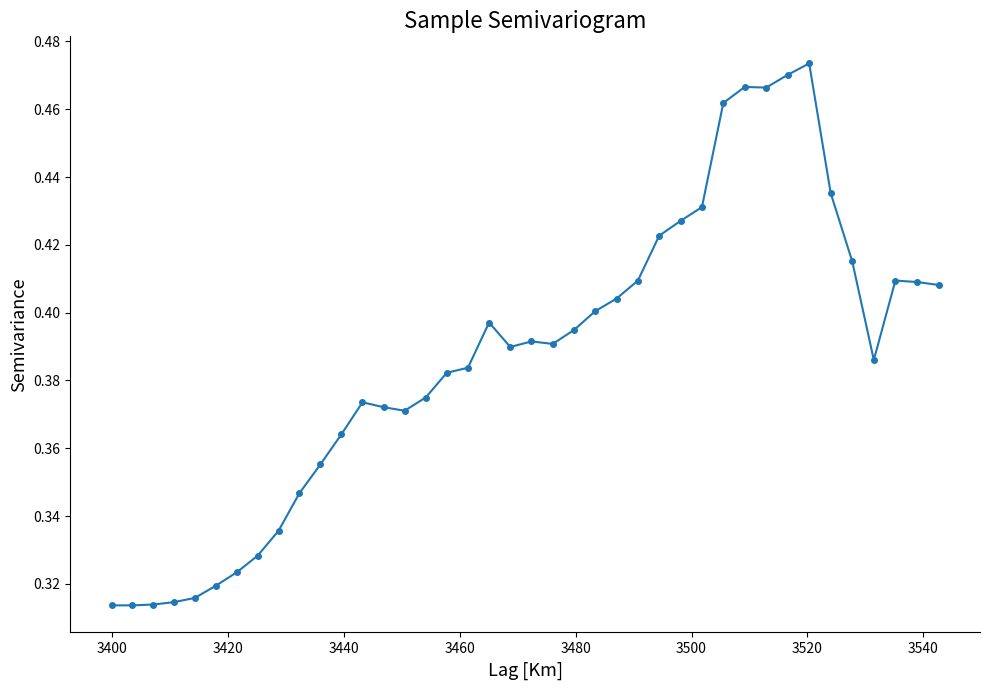

What is the difference between the second highest and minimum values?

0.2